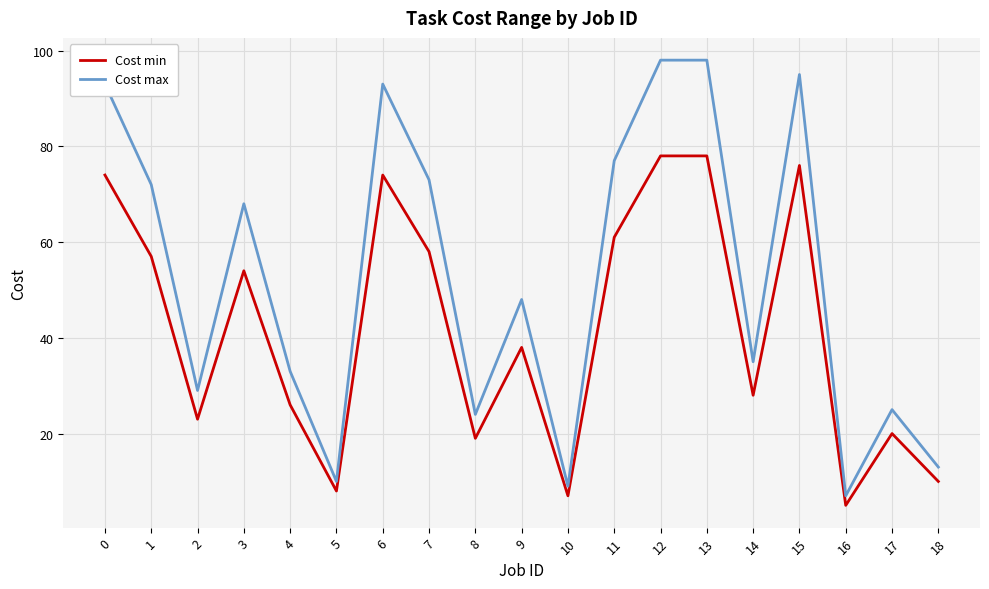

Reading left to right, transcribe all the data shown in this chart.

Cost min: 0=74	1=57	2=23	3=54	4=26	5=8	6=74	7=58	8=19	9=38	10=7	11=61	12=78	13=78	14=28	15=76	16=5	17=20	18=10
Cost max: 0=93	1=72	2=29	3=68	4=33	5=10	6=93	7=73	8=24	9=48	10=9	11=77	12=98	13=98	14=35	15=95	16=7	17=25	18=13